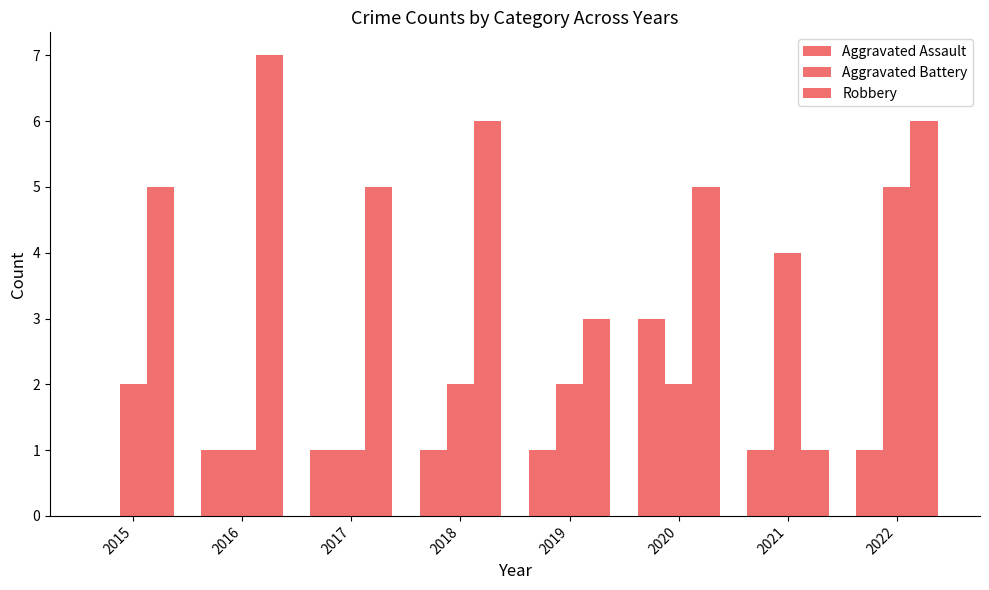

Count the number of data series in this chart.

3